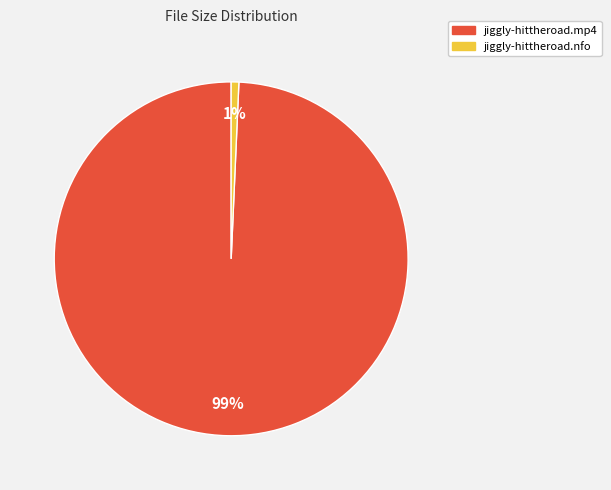

Combined, do jiggly-hittheroad.mp4 and jiggly-hittheroad.nfo account for over 50%?

Yes